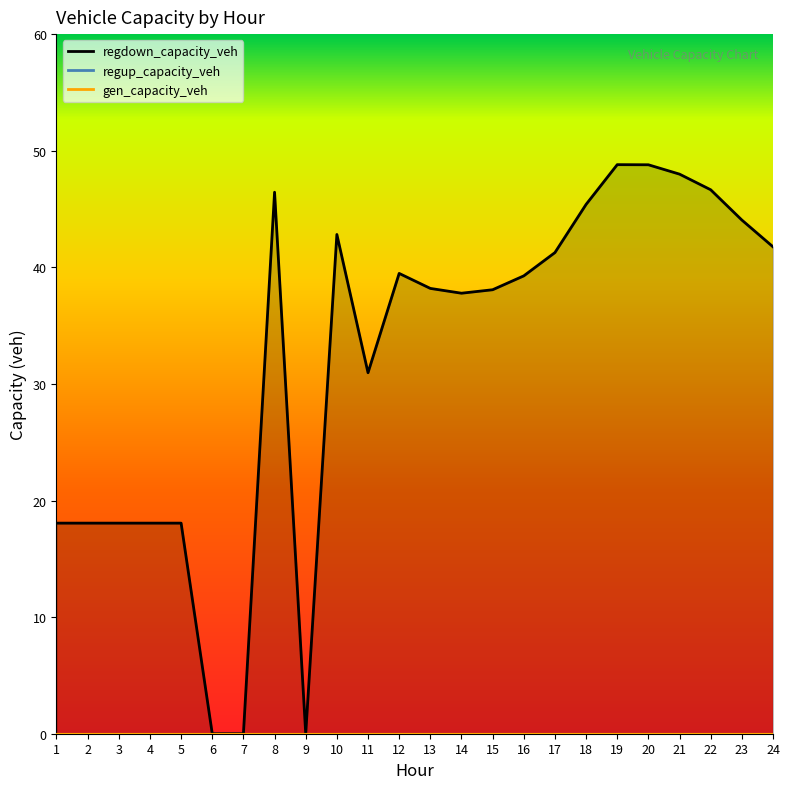

Which series changed the most between 16 and 20?

regdown_capacity_veh